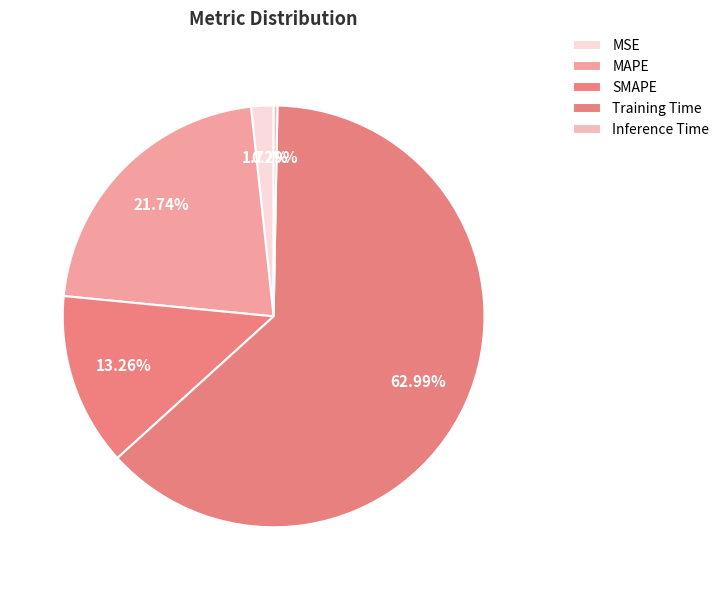

Is Training Time the majority of the pie?

Yes